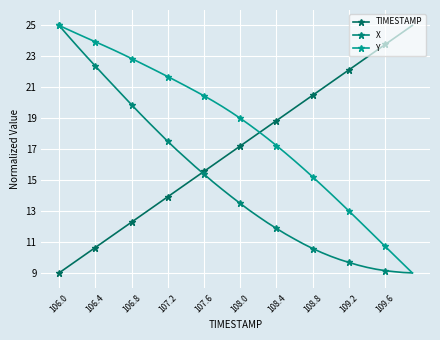

What is the label of the 17th point from the left?

107.6